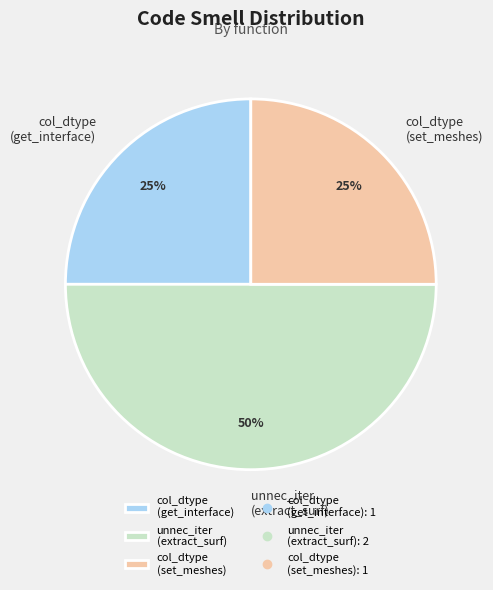

To the nearest percent, what is the average slice percentage?

33%